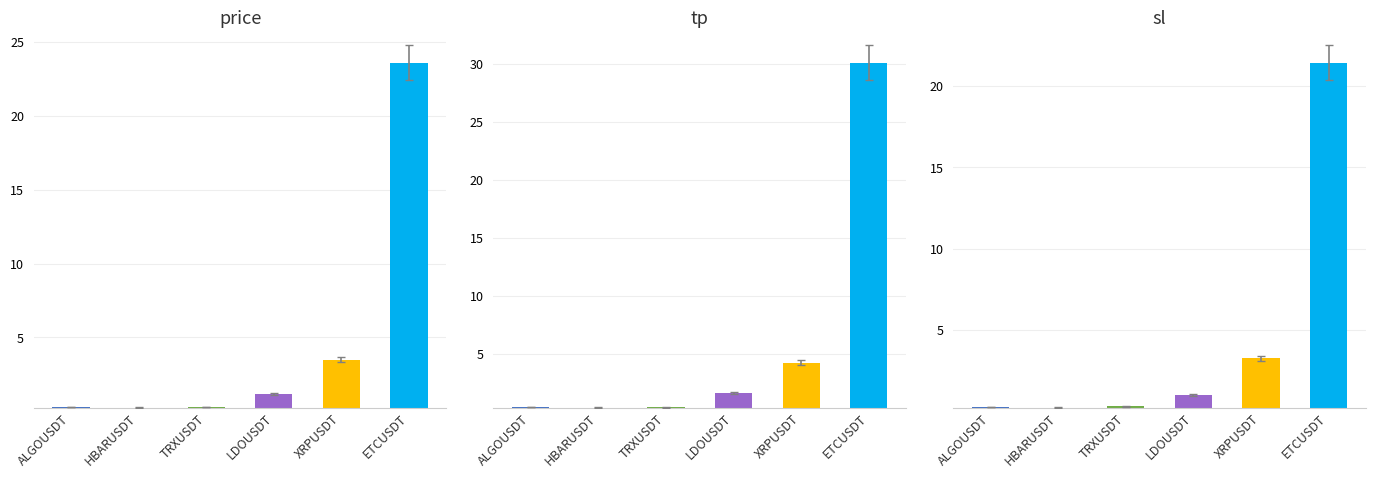

What is the average value of the sl series?

4.4